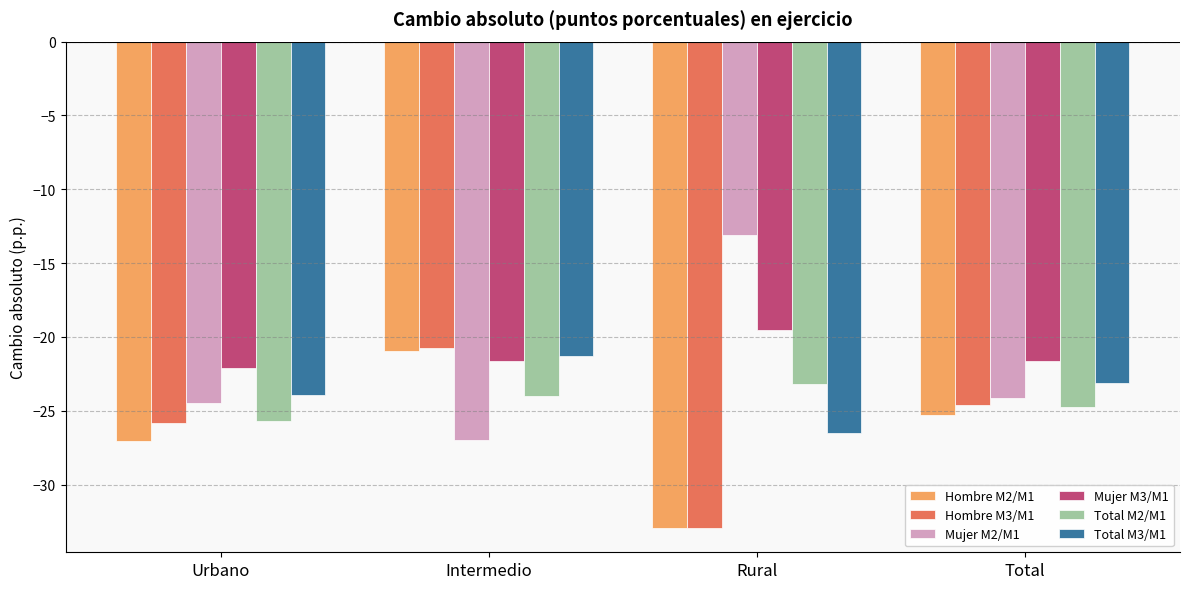

What is the maximum value shown in the chart?

-13.1